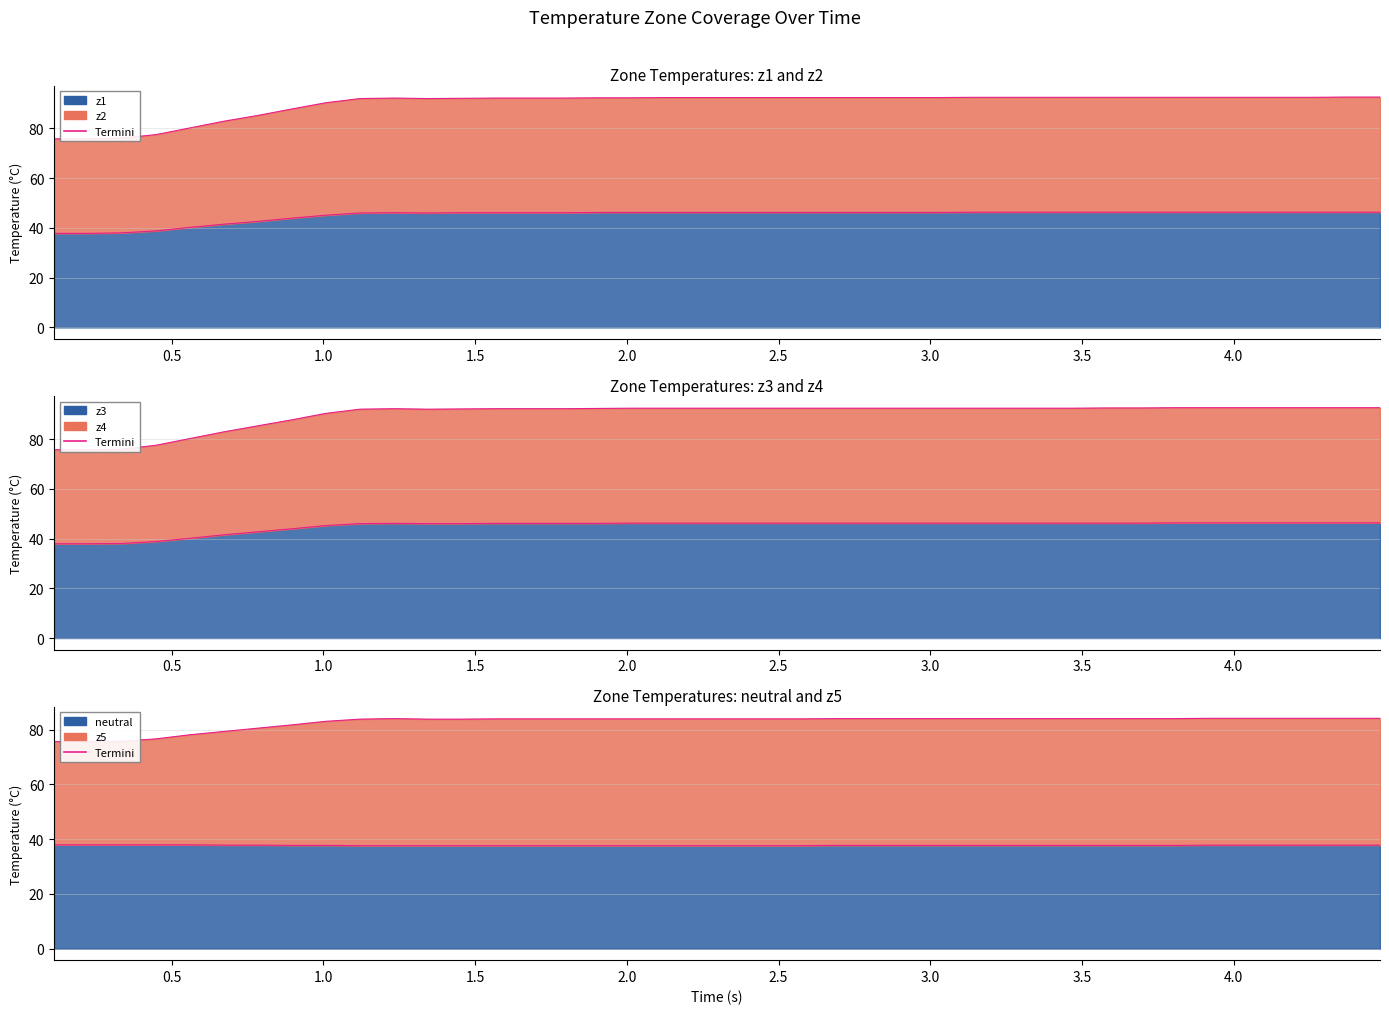

What is the sum of all z1_line values?

1798.3